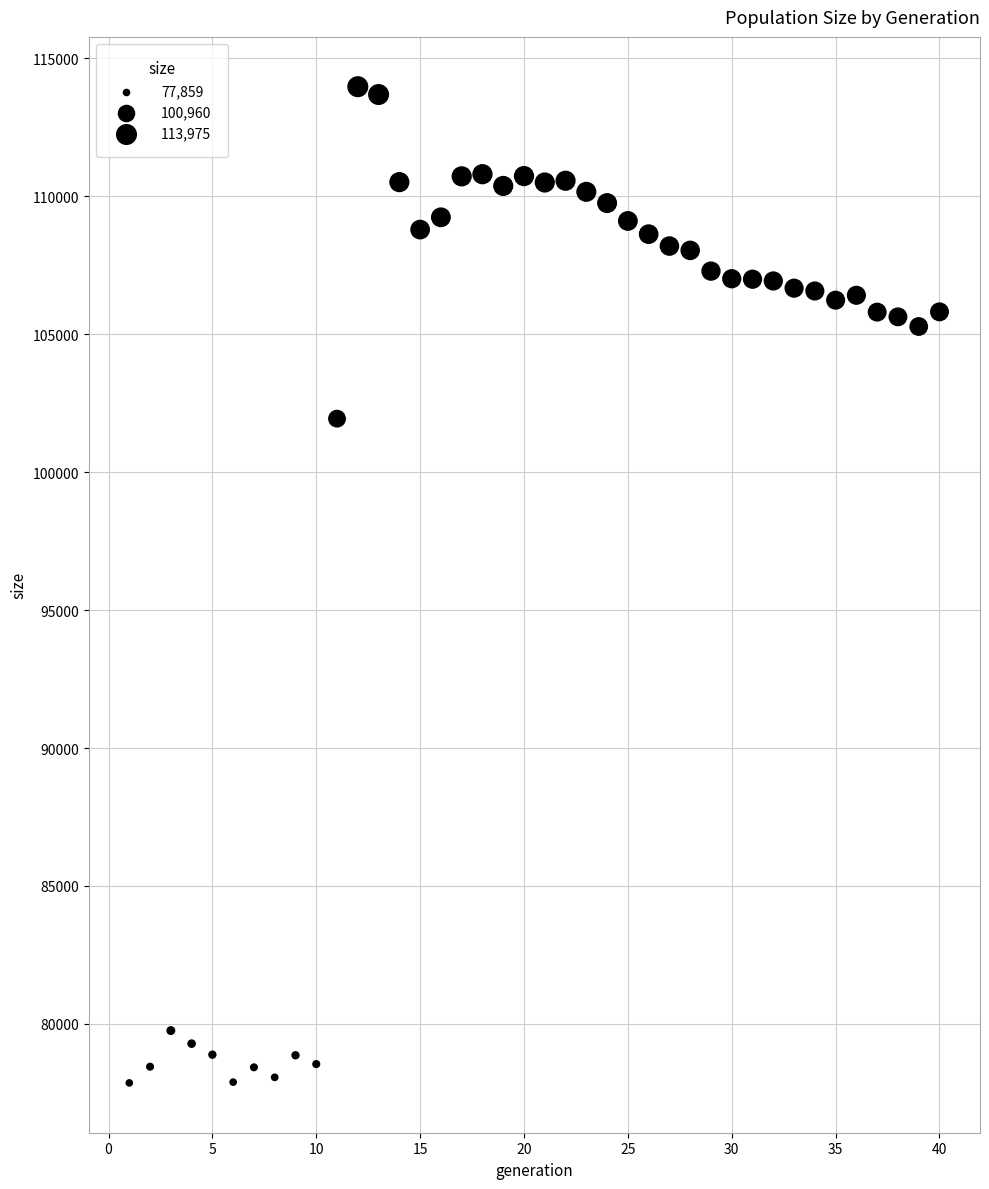

What is the range of Y values (max minus min)?

36116